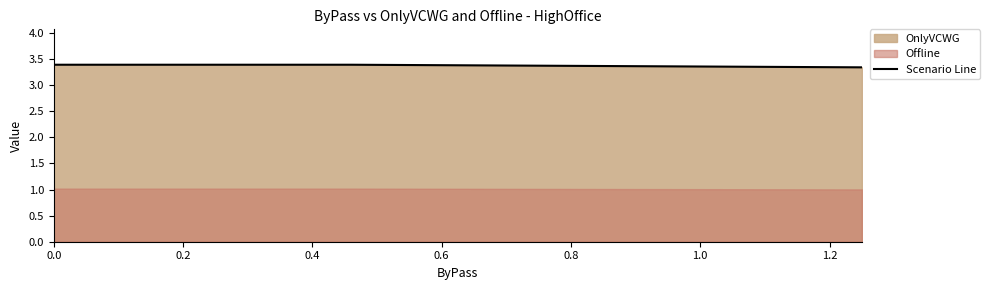

How many lines are shown in the chart?

1